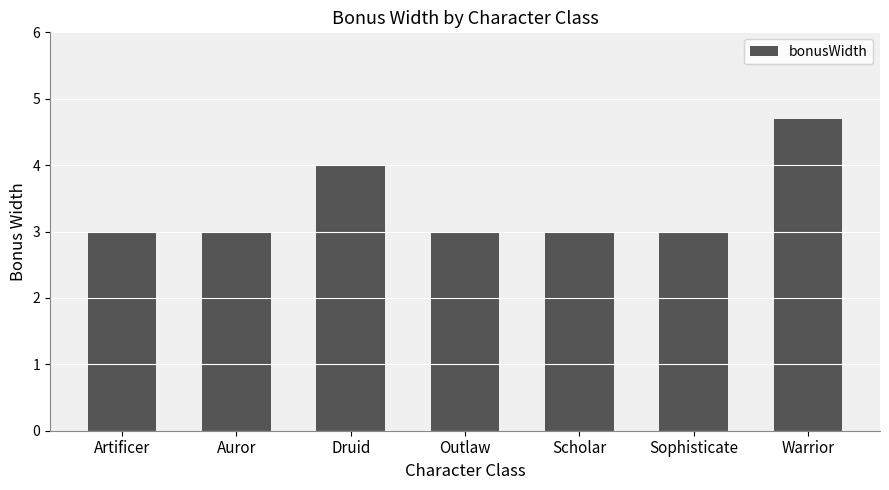

What is the sum of the values at Auror and Druid?

7.0